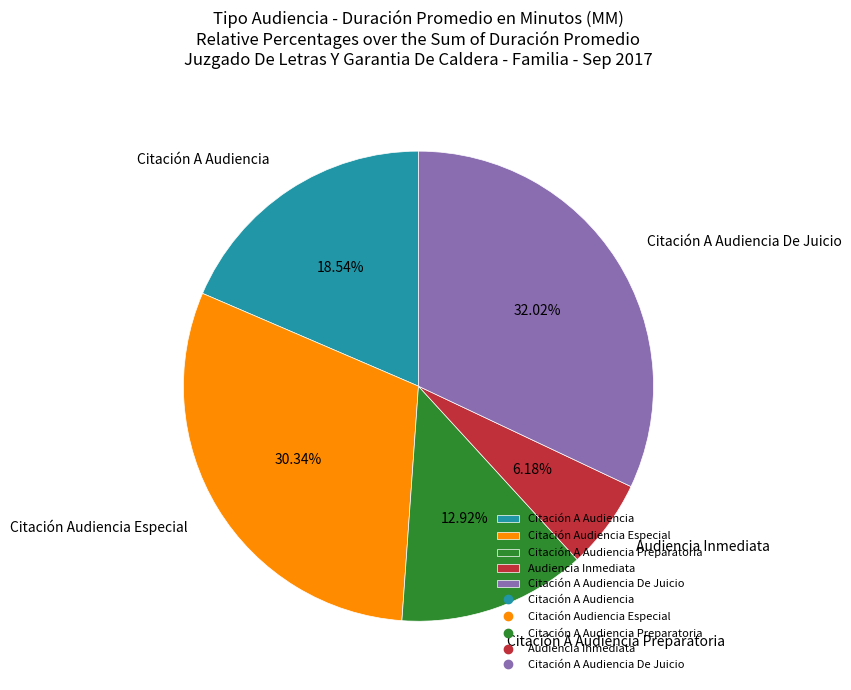

True or false: Citación A Audiencia accounts for 7% of the total.

False